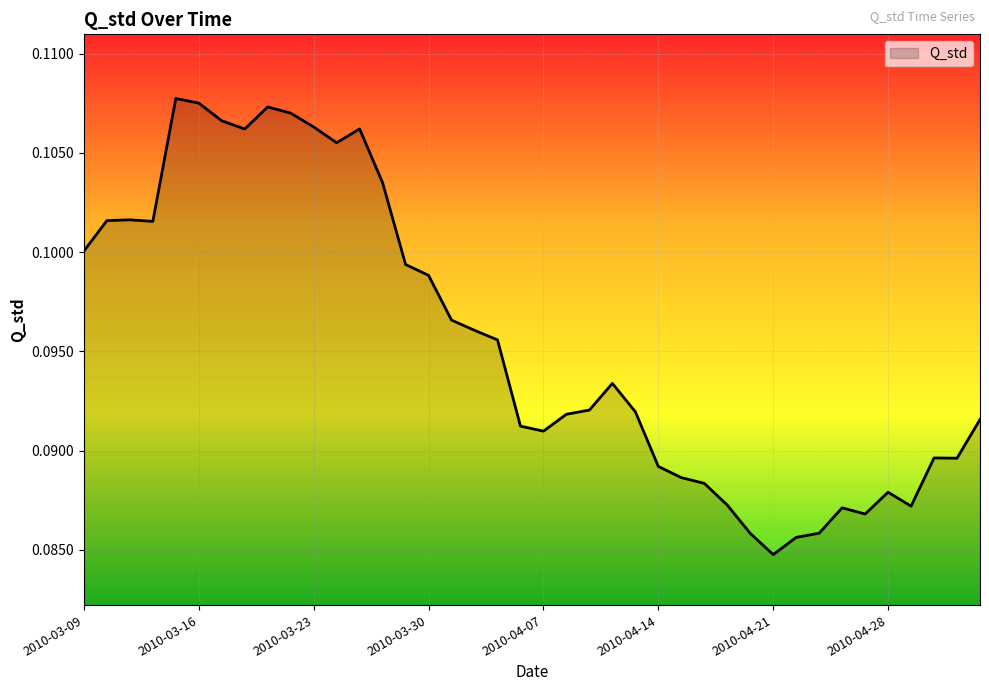

Rank the categories by value from lowest to highest.

2010-04-21, 2010-04-22, 2010-04-20, 2010-04-23, 2010-04-27, 2010-04-26, 2010-04-29, 2010-04-19, 2010-04-28, 2010-04-16, 2010-04-15, 2010-04-14, 2010-05-03, 2010-04-30, 2010-04-07, 2010-04-06, 2010-05-04, 2010-04-08, 2010-04-13, 2010-04-09, 2010-04-12, 2010-04-05, 2010-04-01, 2010-03-31, 2010-03-30, 2010-03-29, 2010-03-09, 2010-03-12, 2010-03-10, 2010-03-11, 2010-03-26, 2010-03-24, 2010-03-18, 2010-03-25, 2010-03-23, 2010-03-17, 2010-03-22, 2010-03-19, 2010-03-16, 2010-03-15